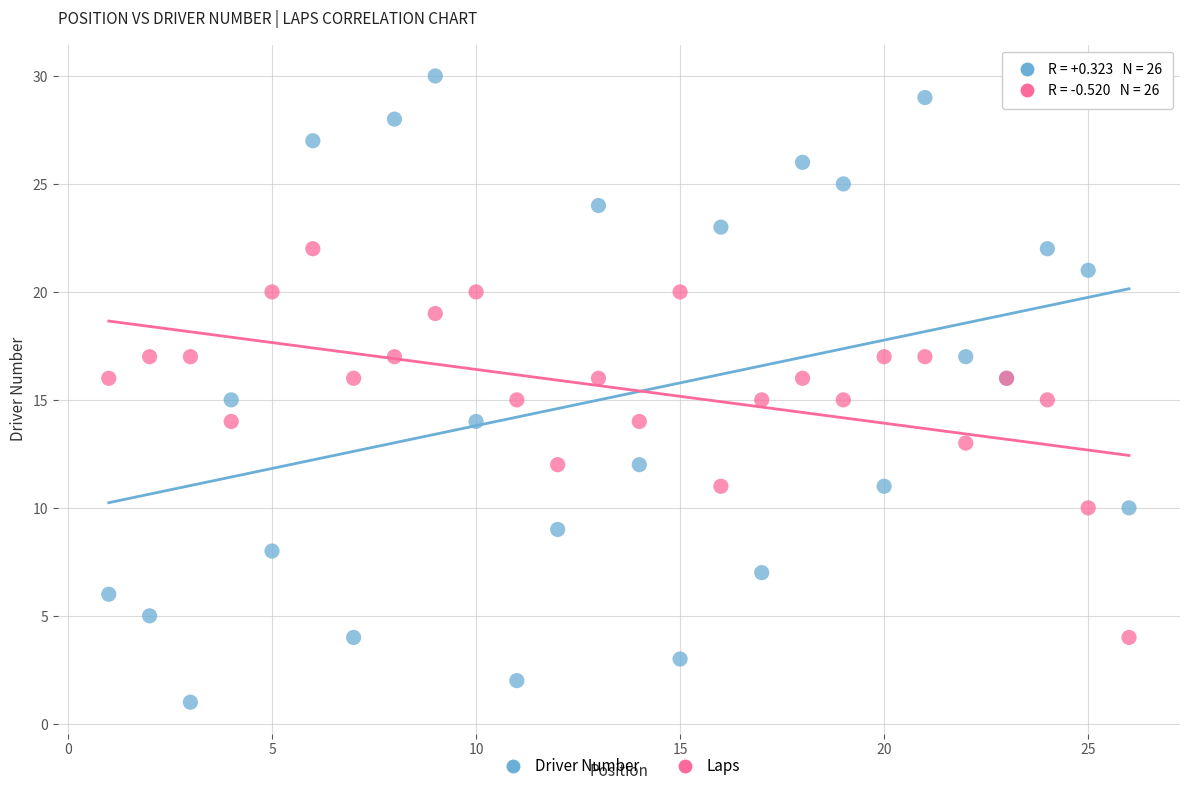

Which series reaches the maximum Y coordinate?

Driver Number